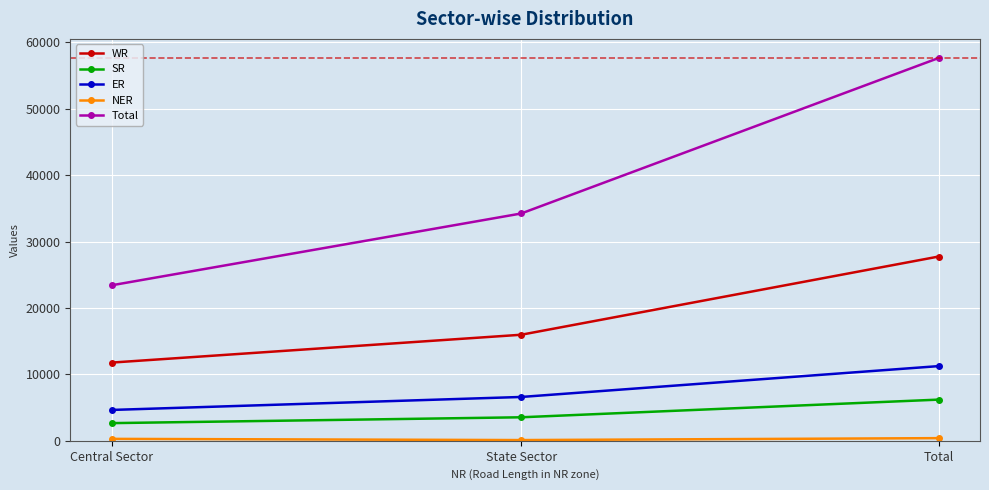

Which series has the largest total across all categories?

Total